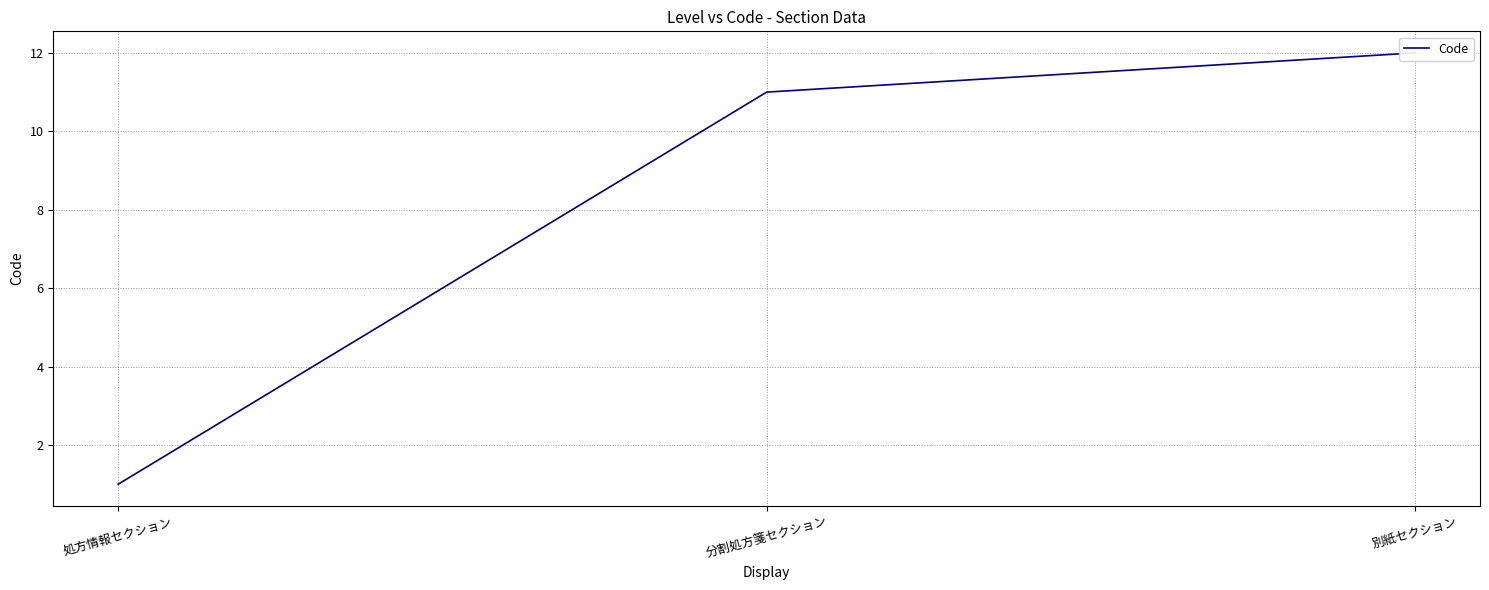

What is the label of the 1st point from the right?

別紙セクション